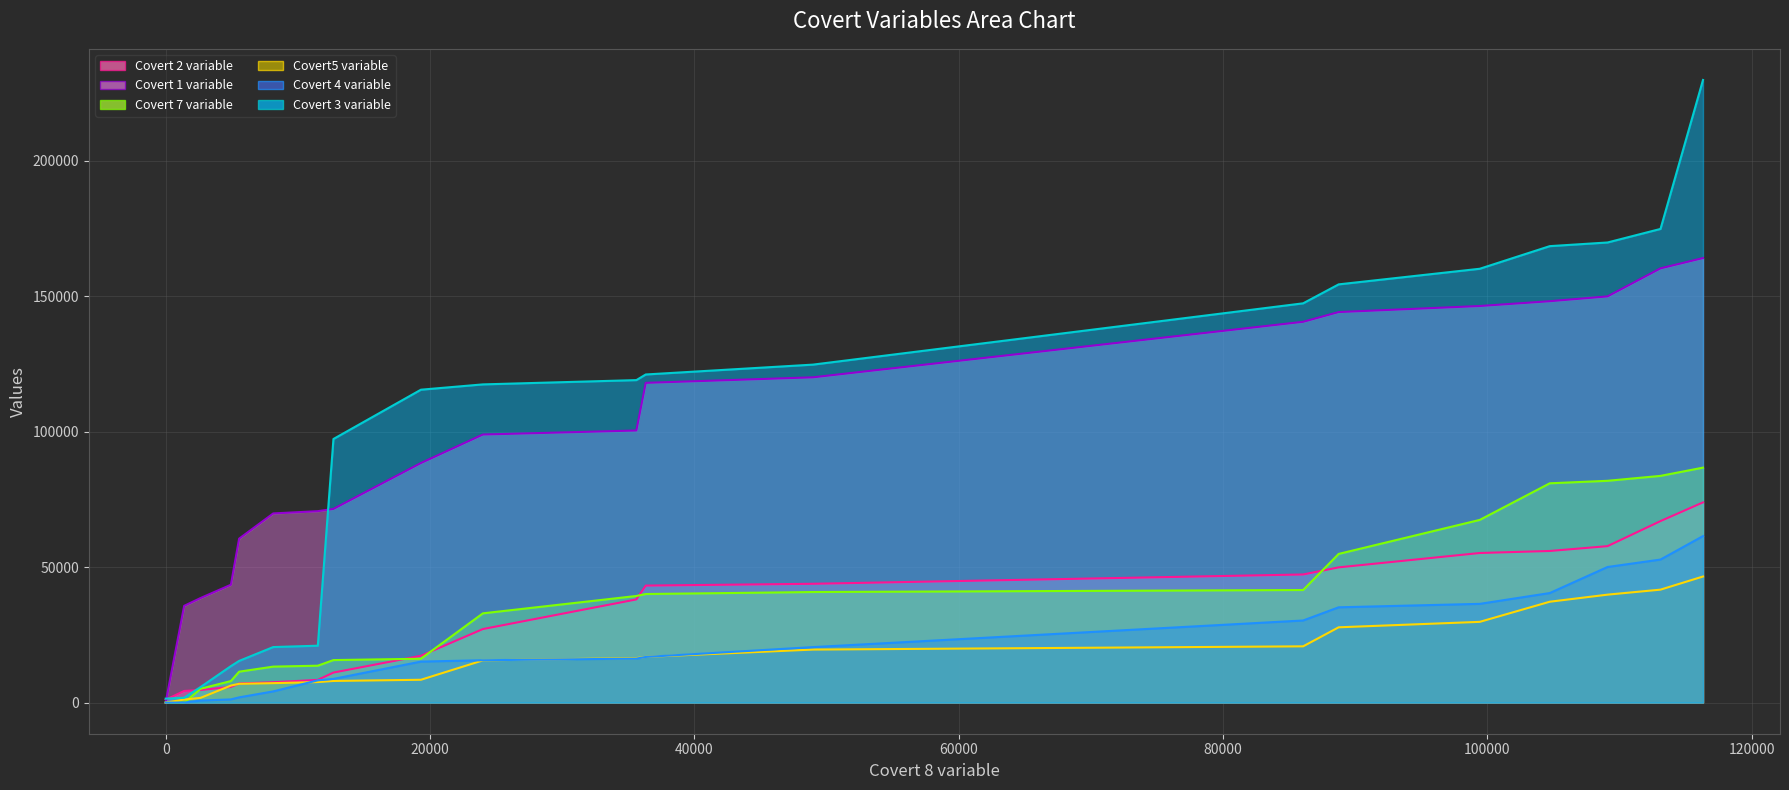

Rank the categories by Covert 2 variable value from highest to lowest.

116305, 113090, 109084, 104713, 99417, 88741, 86054, 48971, 36321, 35611, 24000, 19312, 12694, 11511, 8140, 5558, 4937, 2648, 1401, 0